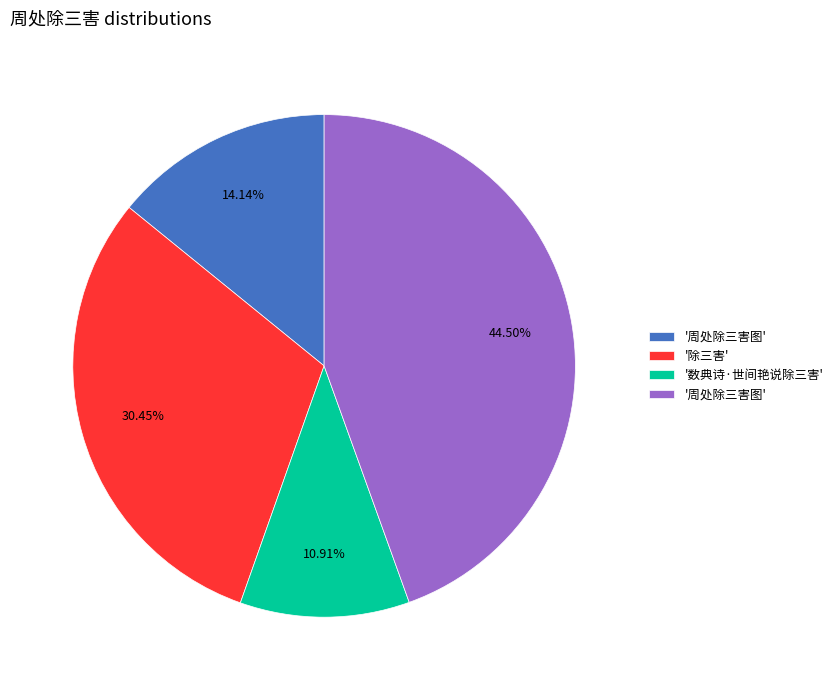

Is there any slice that represents more than half of the pie?

No